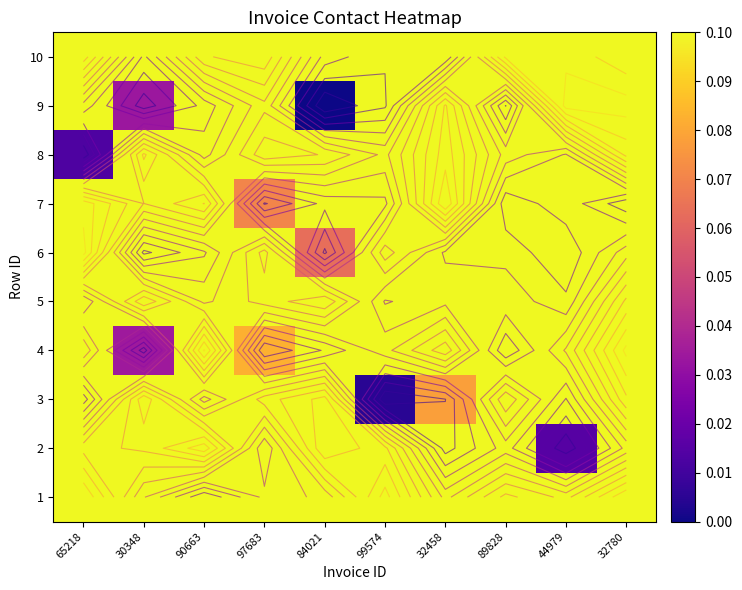

Is the value of 9 at 99574 greater than the value of 4 at 89828?

No